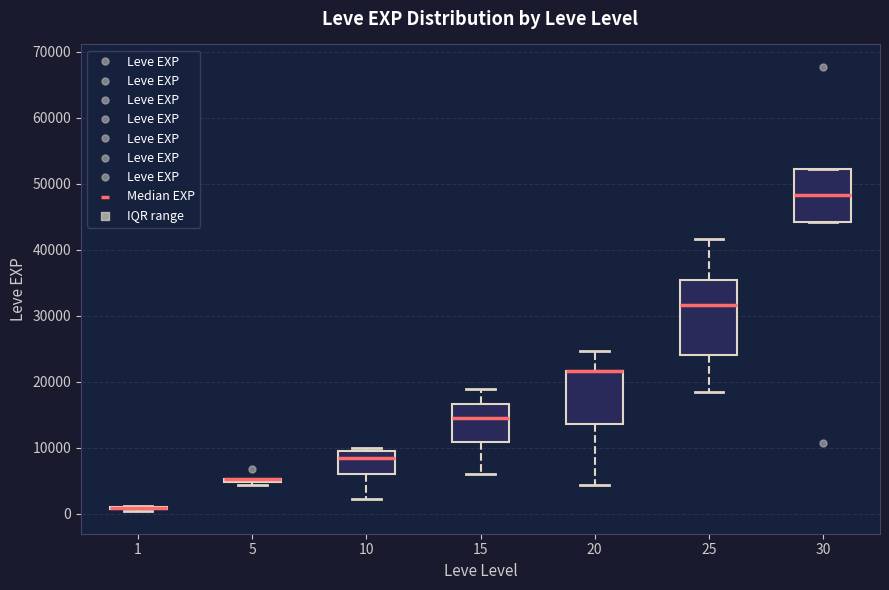

Which box is the tallest, from its lower edge to its upper edge?

25